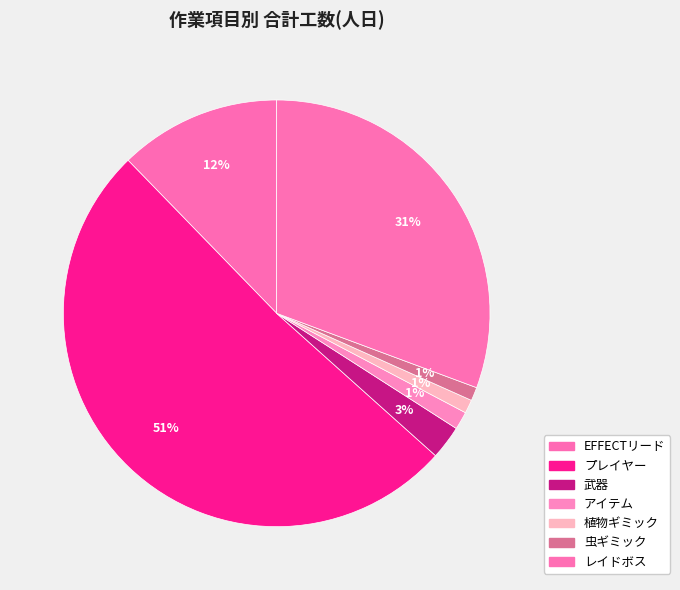

Rank the categories by value from lowest to highest.

植物ギミック, 虫ギミック, アイテム, 武器, EFFECTリード, レイドボス, プレイヤー